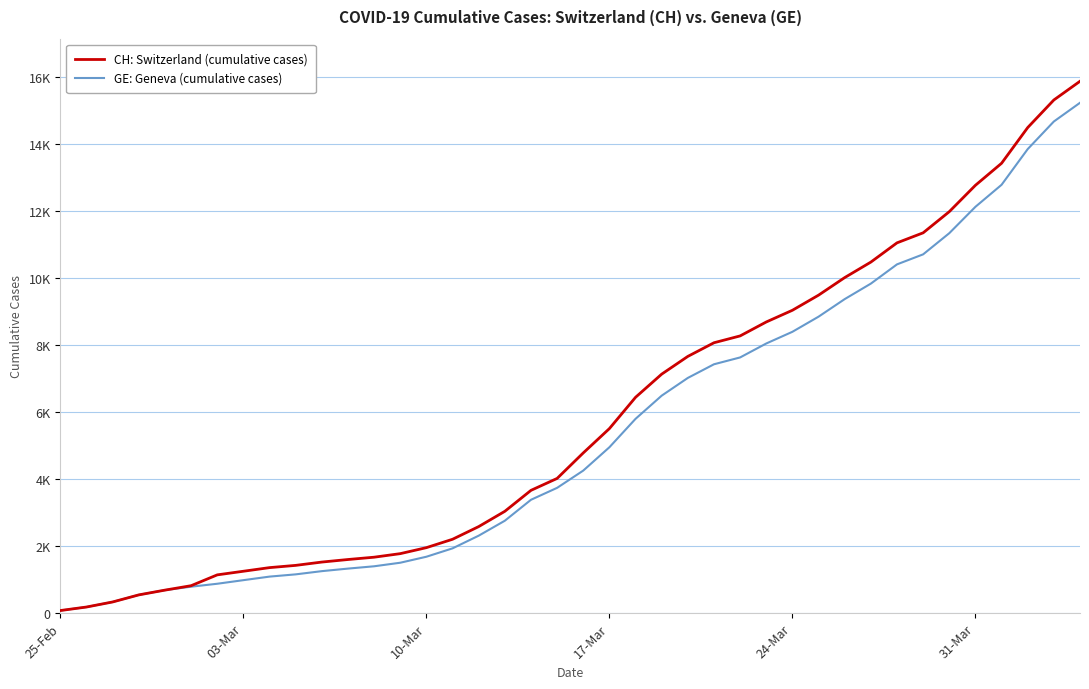

What are all the series names shown in the legend?

CH: Switzerland (cumulative cases), GE: Geneva (cumulative cases)